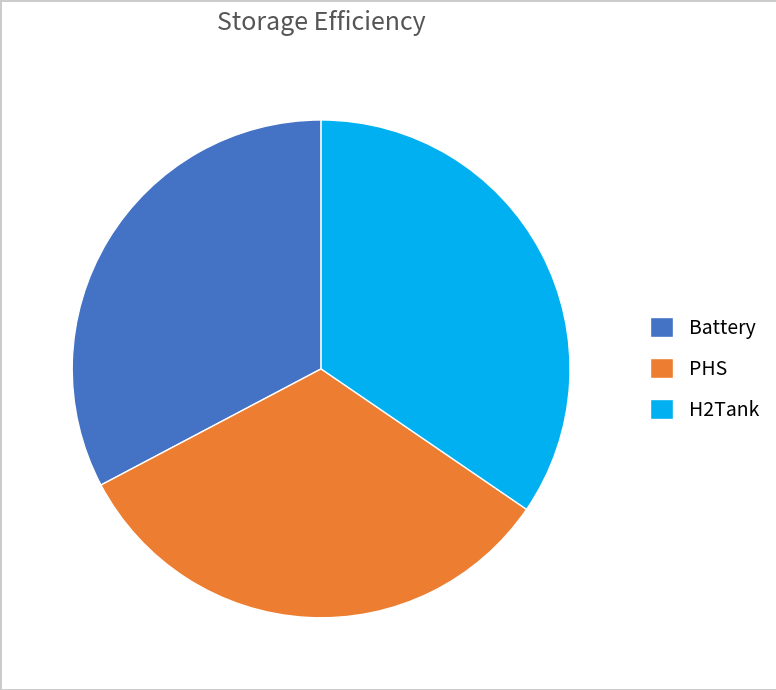

The Battery slice represents 33% of the pie. True or false?

True